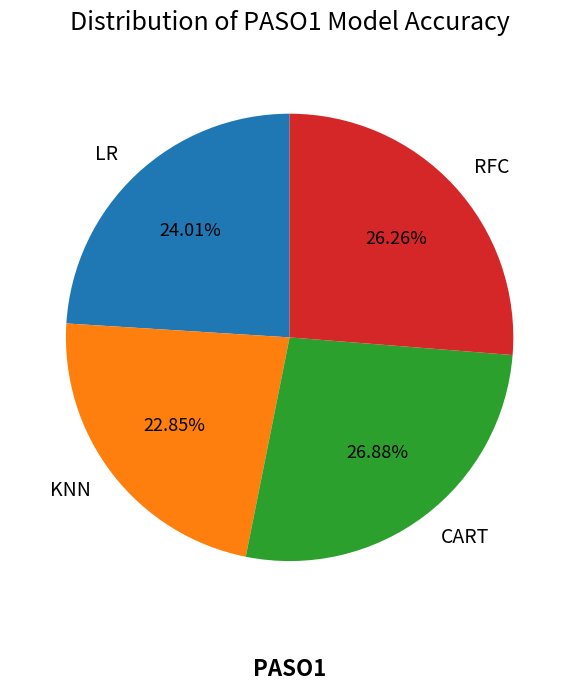

Rank the categories by value from lowest to highest.

KNN, LR, RFC, CART